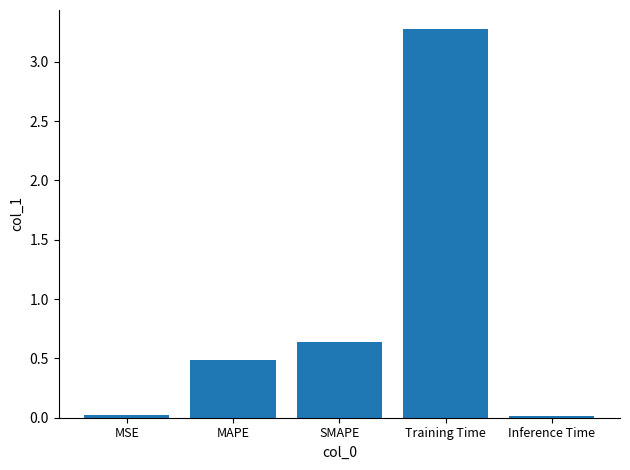

What is the sum of the values at Training Time and Inference Time?

3.3